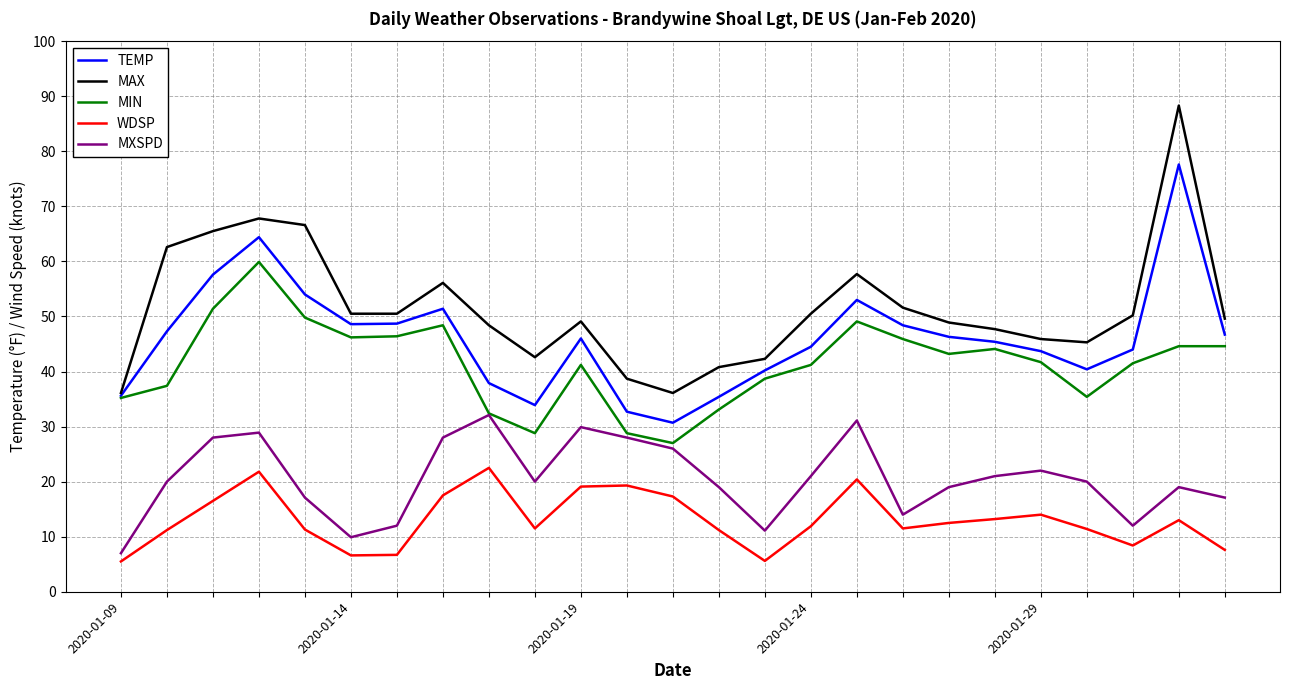

What is the maximum value for MXSPD?

32.1